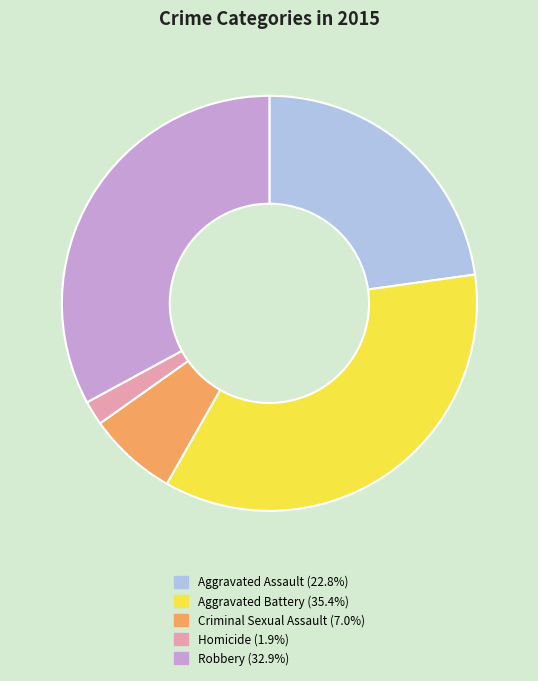

Is there any slice that represents more than half of the pie?

No